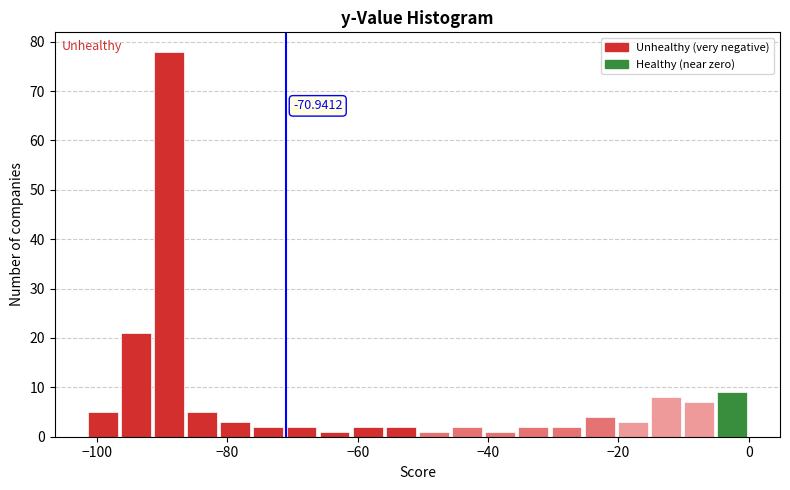

Read against the x-axis, roughly where is the centre of the tallest bar?

-88